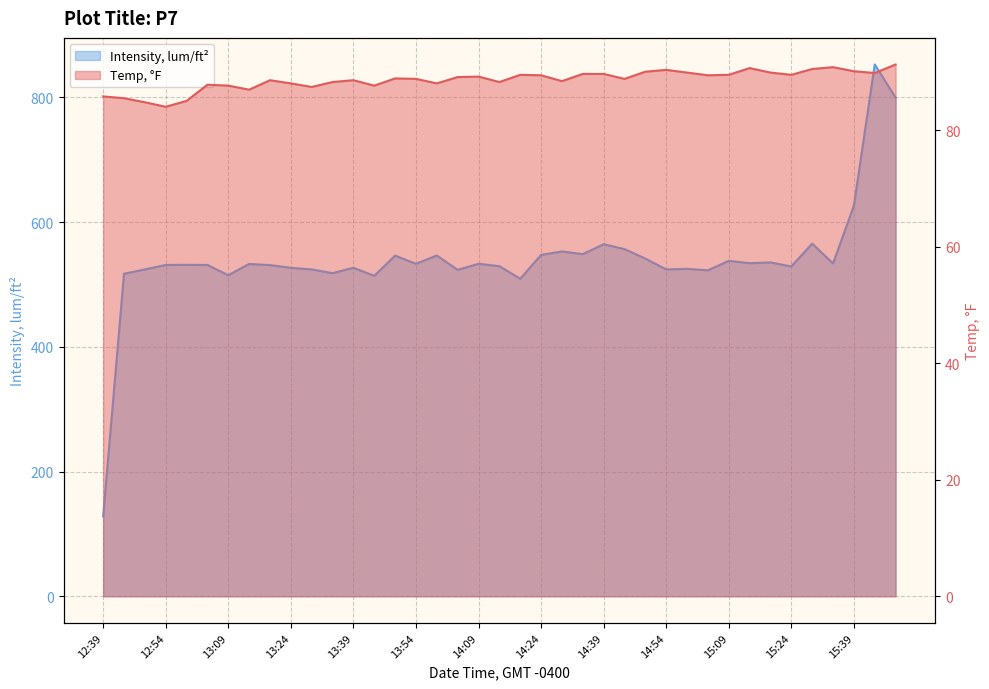

What is the difference between the second highest and second lowest values in the Intensity, lum/ft2 series?

290.4